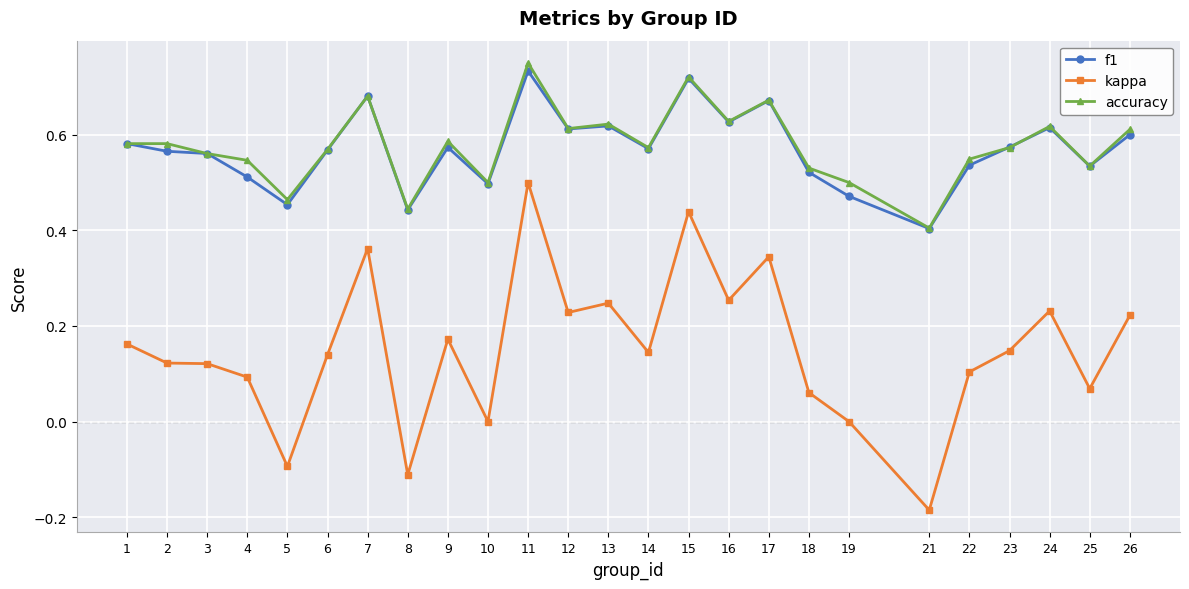

Rank the series by their maximum value, from lowest to highest.

kappa, f1, accuracy